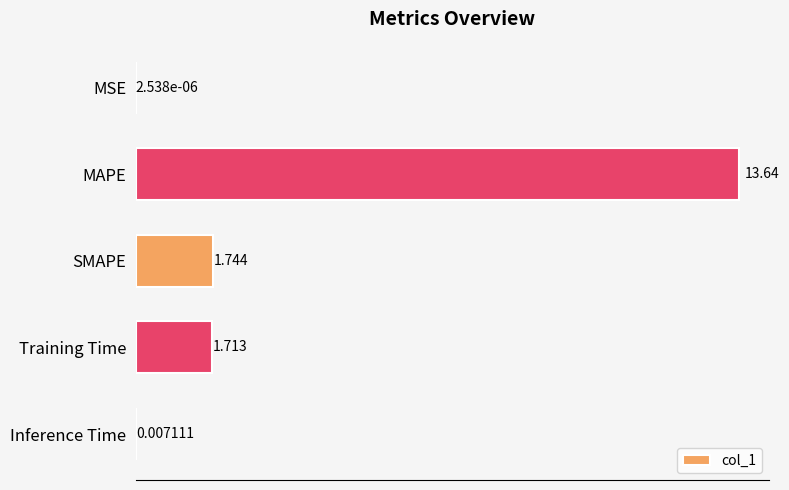

Where is the data nearest to the value 6?

SMAPE